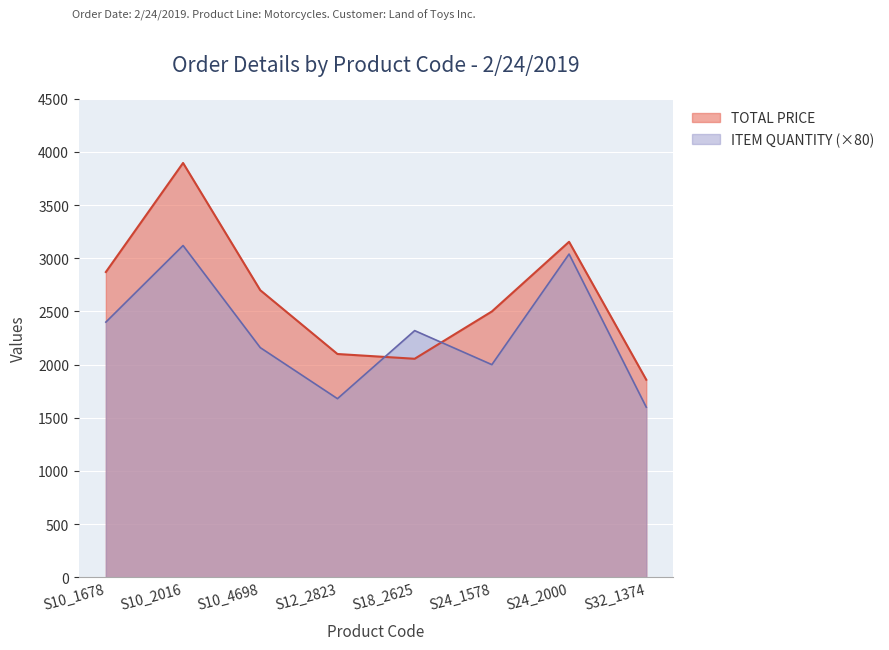

True or false: ITEM QUANTITY has more than 1 points higher than both neighbors.

True